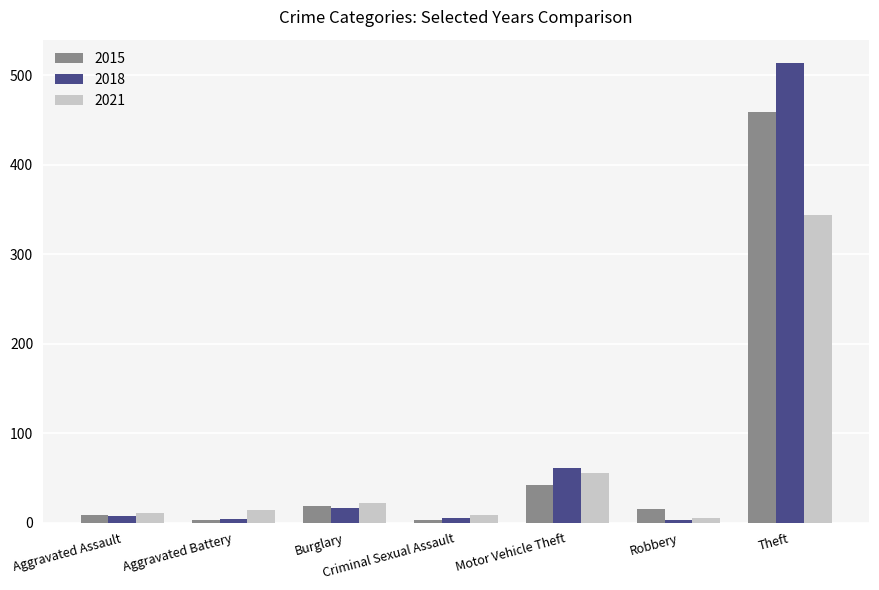

Count the number of data series in this chart.

3